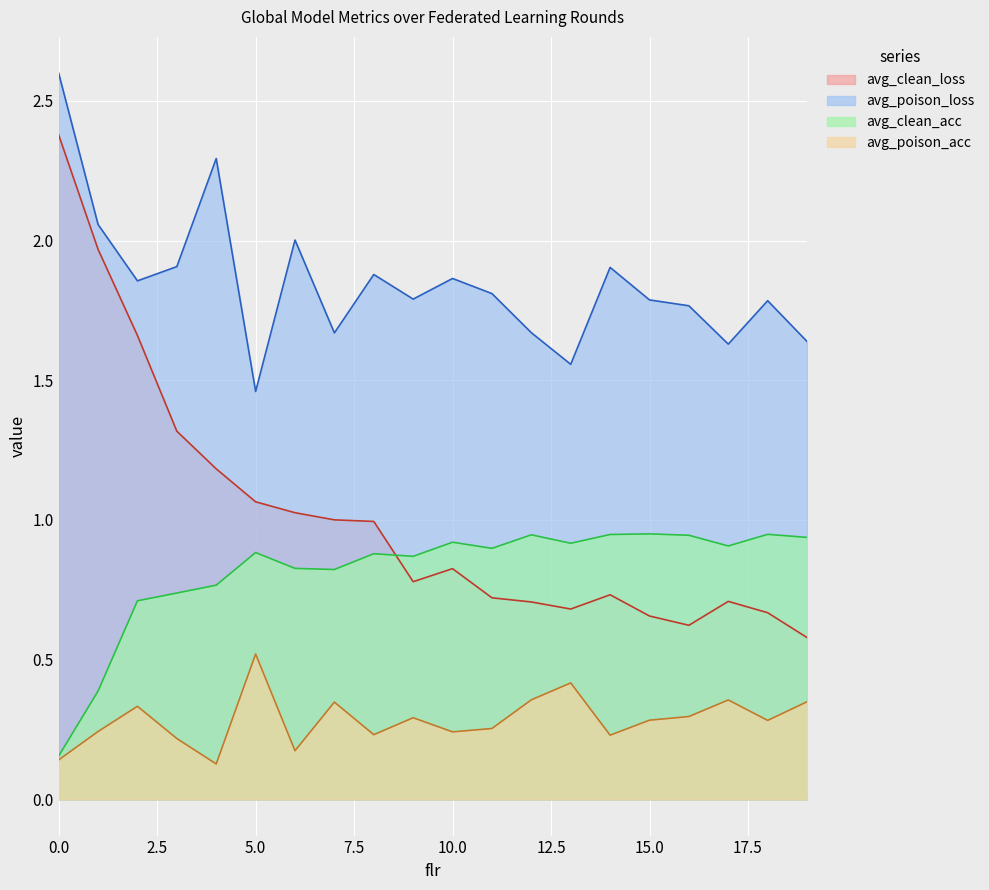

What are all the series names shown in the legend?

avg_clean_loss, avg_poison_loss, avg_clean_acc, avg_poison_acc